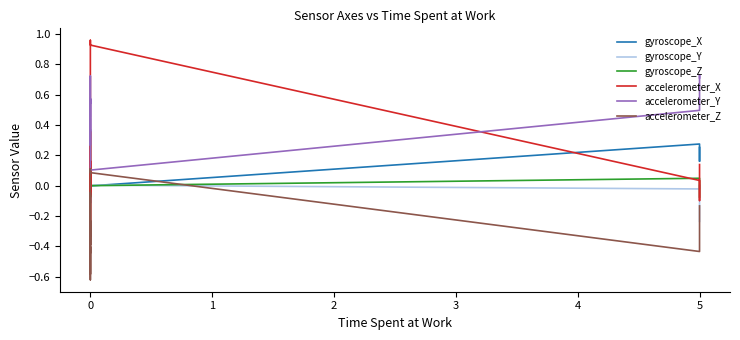

Does the chart have visible grid lines?

No